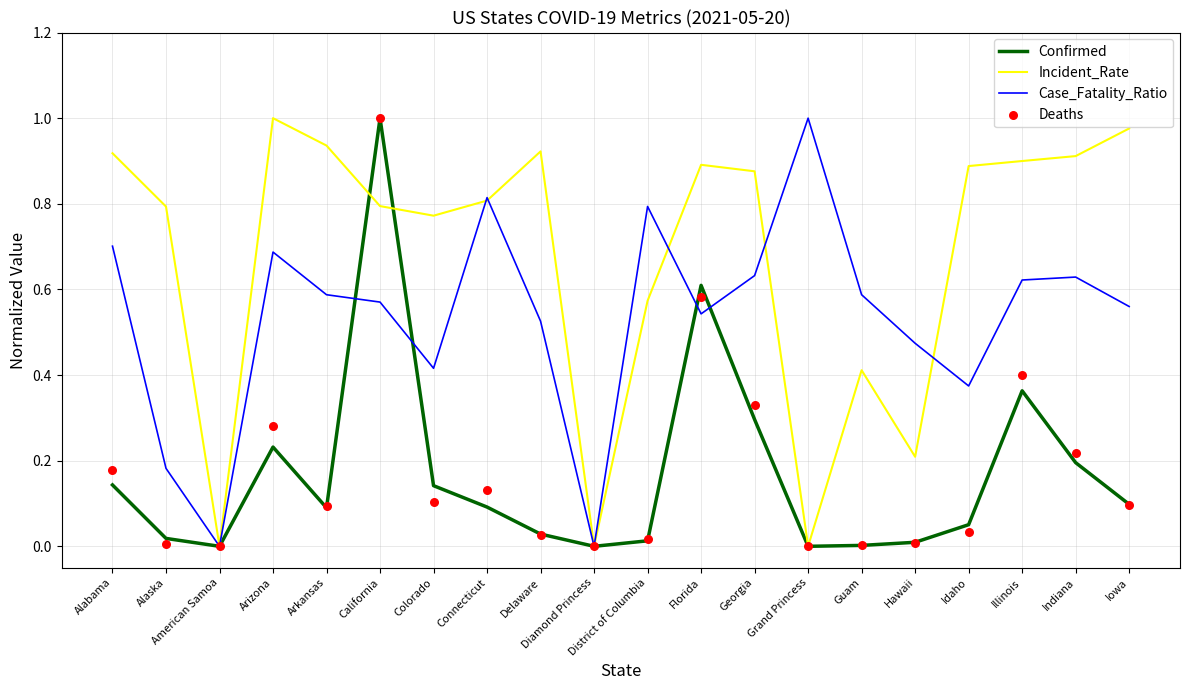

What is the total value across all series at Arizona?

2.2